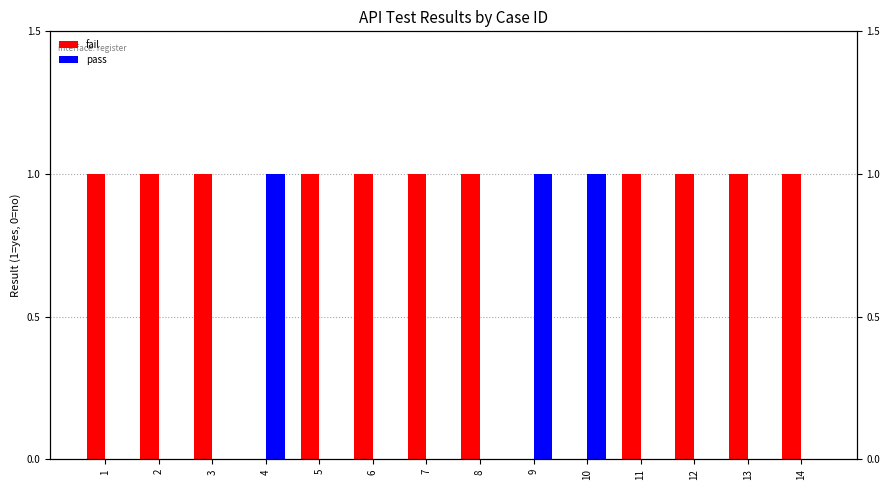

Reading left to right, transcribe all the data shown in this chart.

fail: 1	1	1	0	1	1	1	1	0	0	1	1	1	1
pass: 0	0	0	1	0	0	0	0	1	1	0	0	0	0